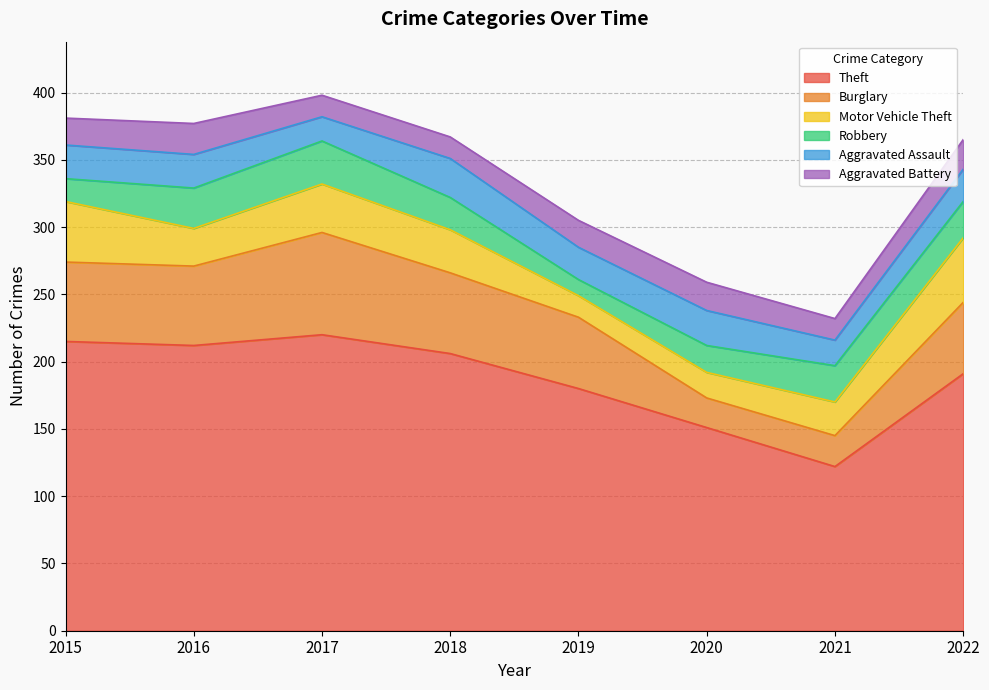

What is the value of the Theft point at the 5th from the left?

180